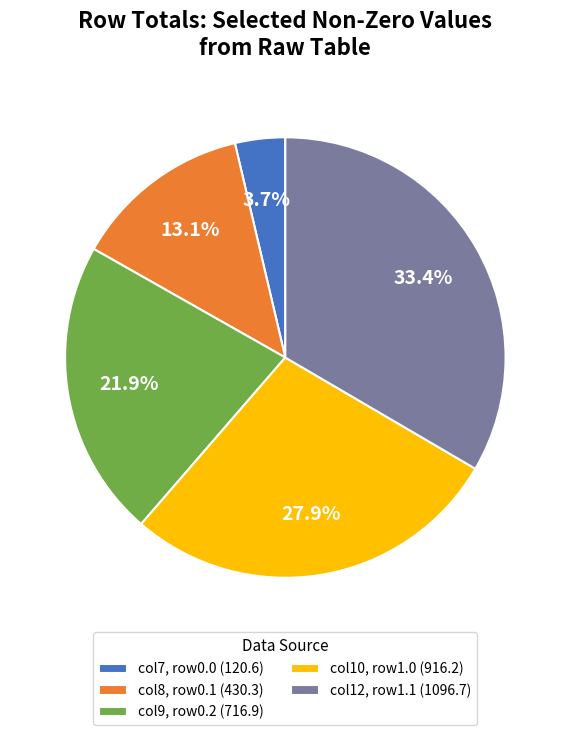

What percentage is NOT represented by col7, row0.0 (120.6)?

96.3%